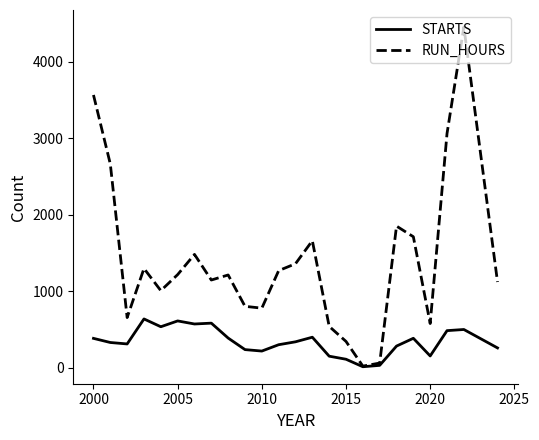

What are all the series names shown in the legend?

STARTS, RUN_HOURS